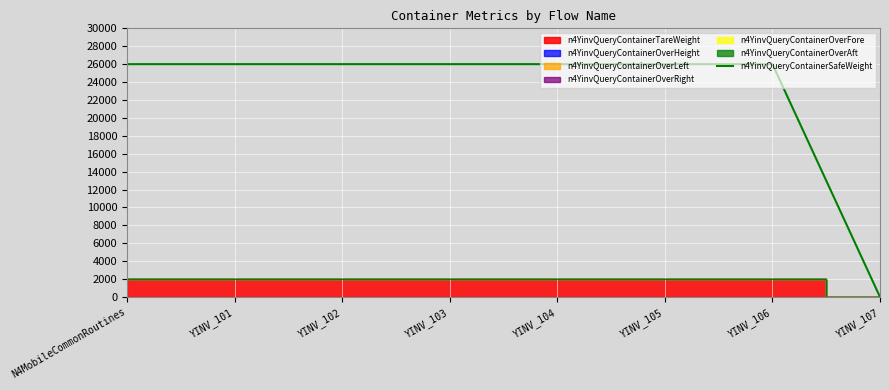

At which category does the chart reach its minimum across all series?

YINV_107